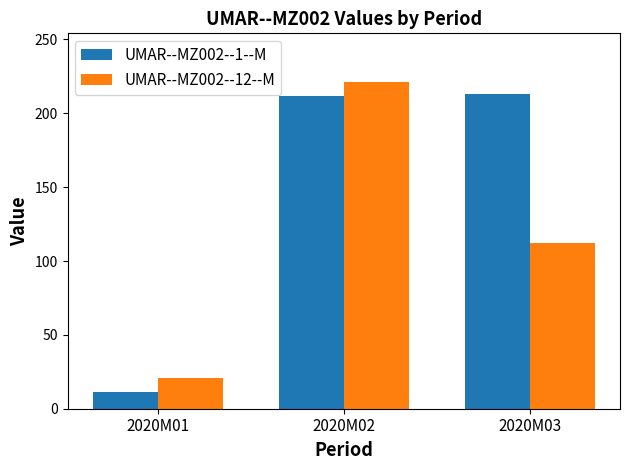

At 2020M02, list the series in order from smallest to largest.

UMAR--MZ002--1--M, UMAR--MZ002--12--M